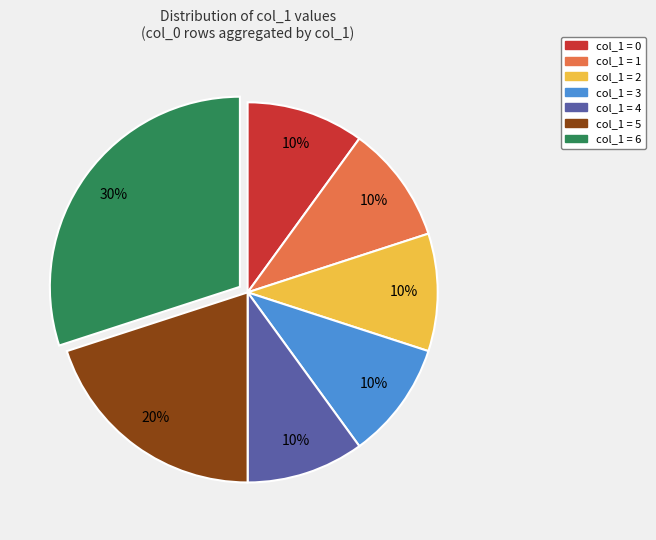

The col_1 = 6 slice represents 30% of the pie. True or false?

True